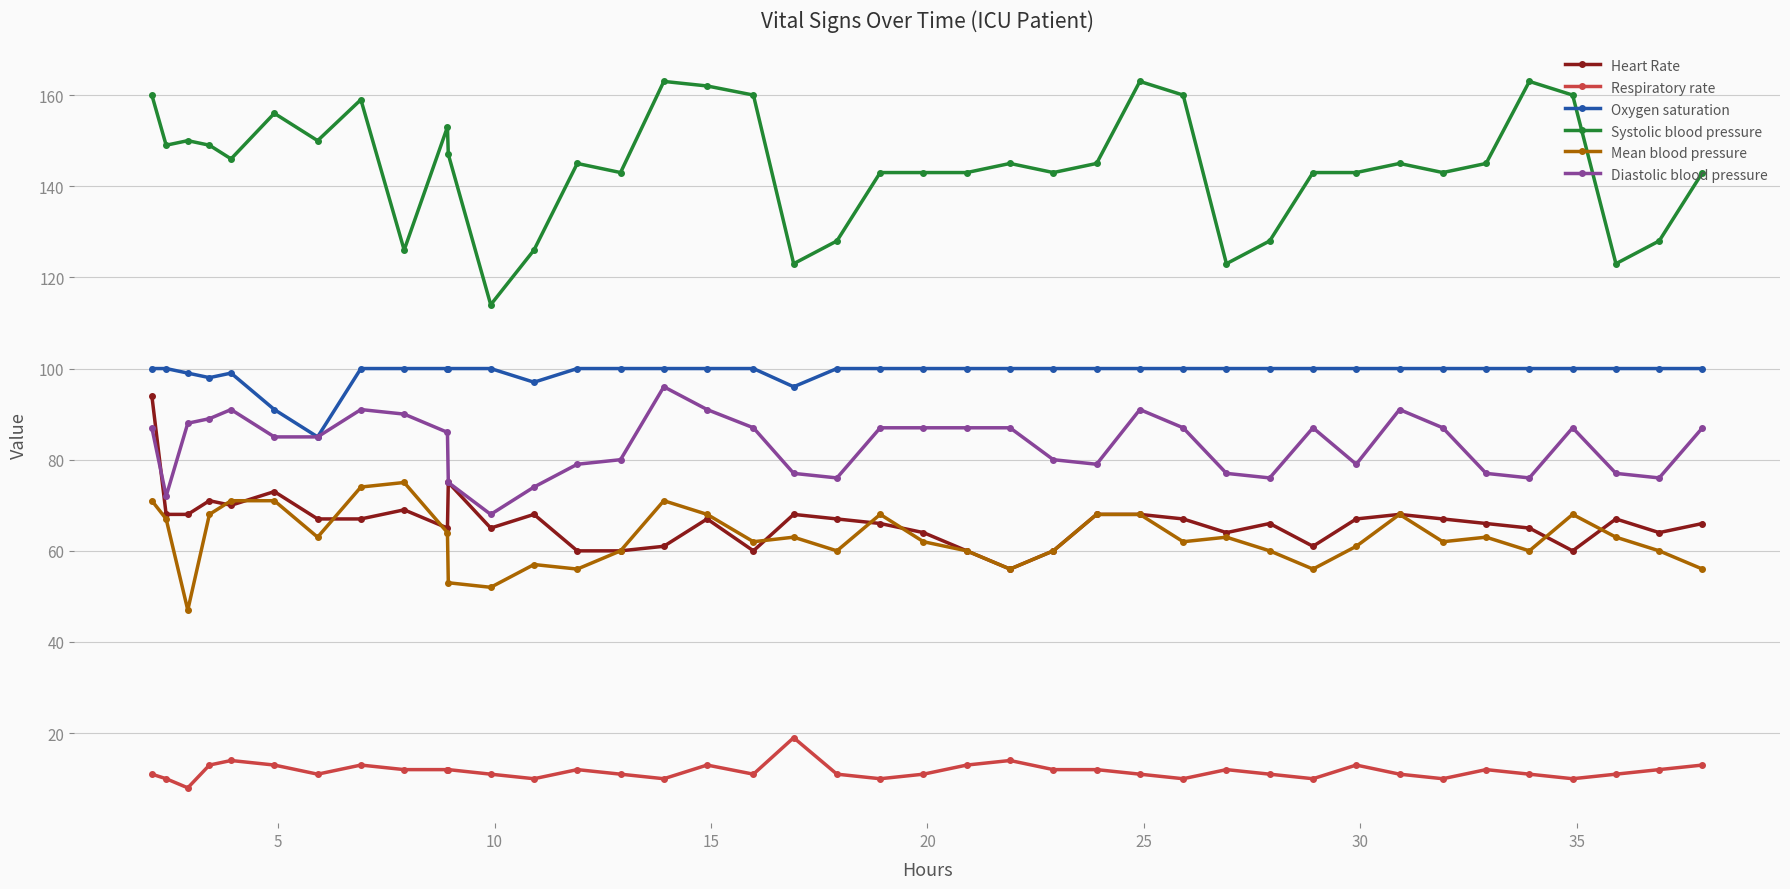

What is the value of the Diastolic blood pressure point at the 22nd from the left?

87